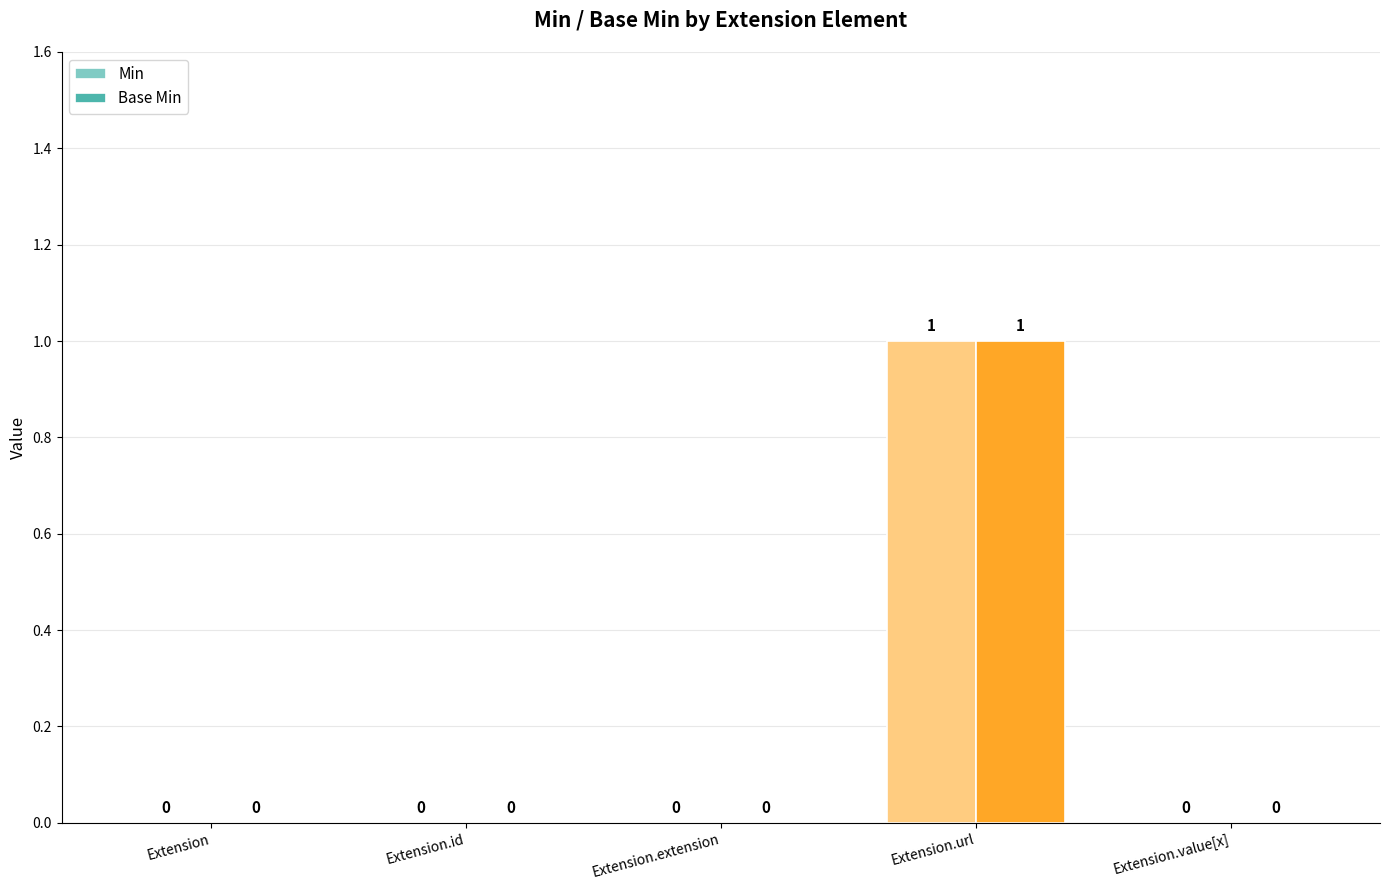

At which category does the chart reach its peak across all series?

Extension.url